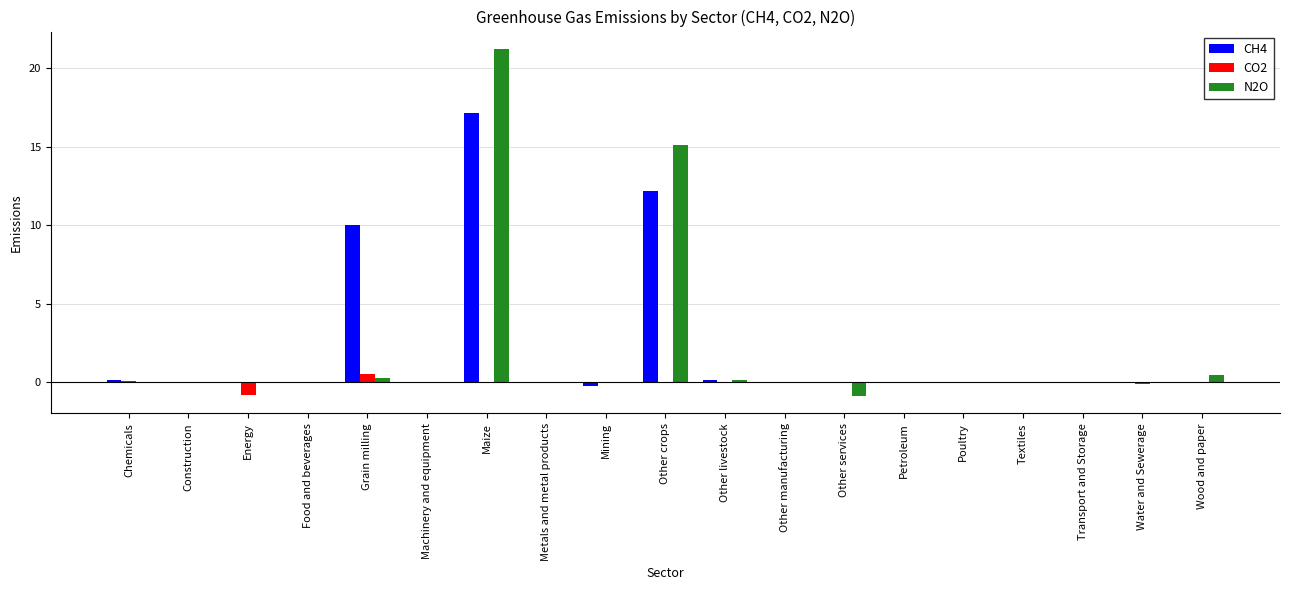

Where is CH4 nearest to the value 8?

Grain milling